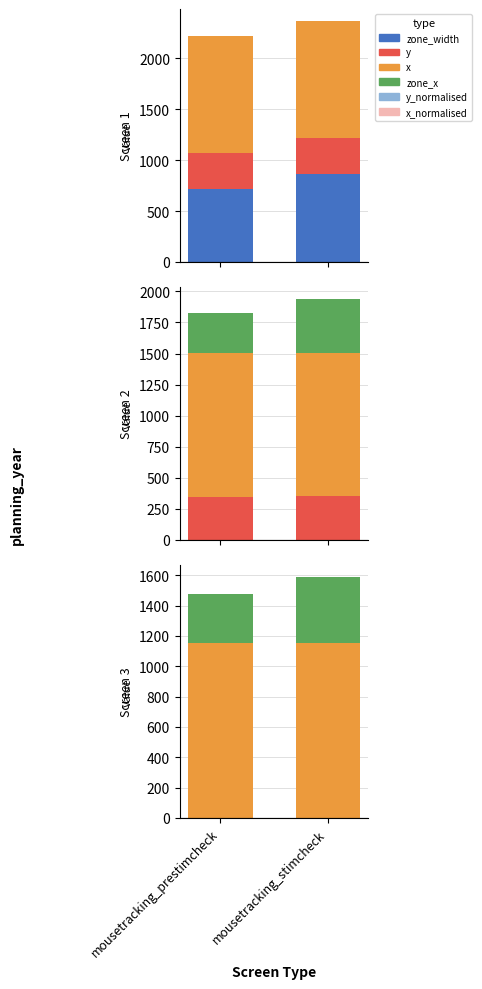

What is the average value of the zone_width series?

792.0